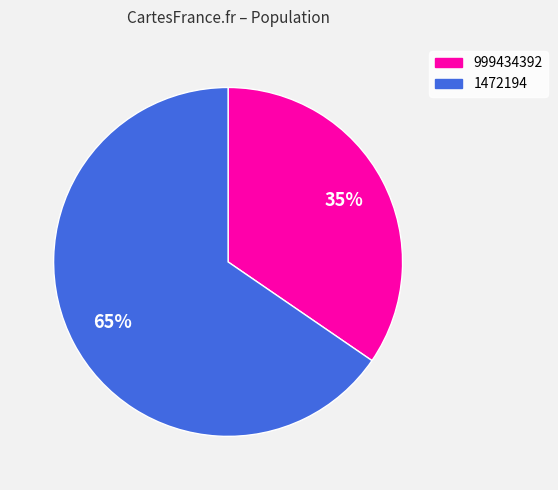

What percentage is the 1472194 slice, to the nearest percent?

65%